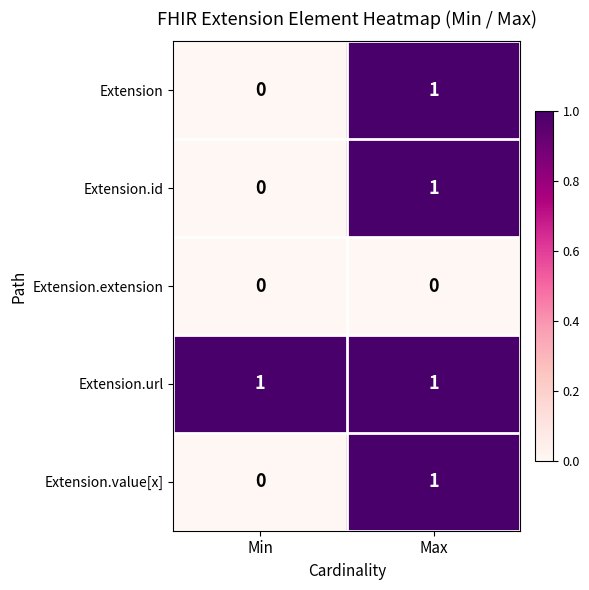

Count the number of data series in this chart.

5